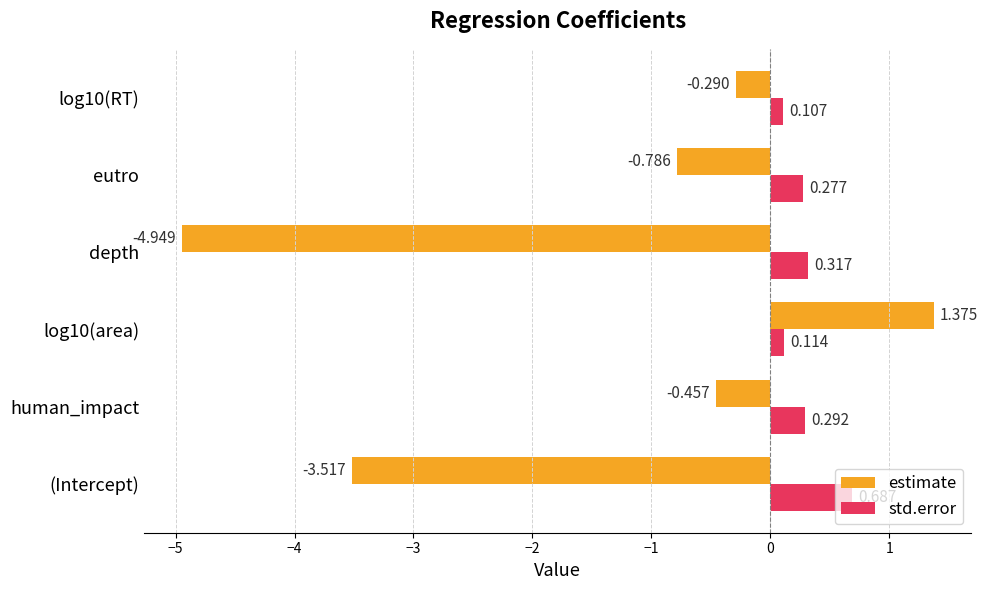

Rank the series at human_impact from highest to lowest value.

std.error, estimate